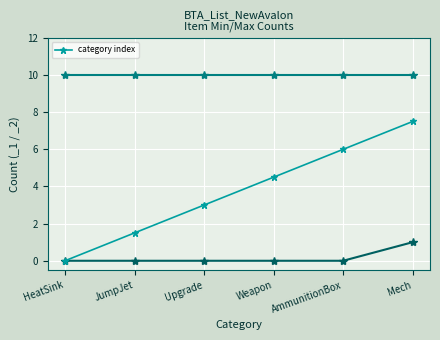

What is the change in value from JumpJet to AmmunitionBox?

+4.5